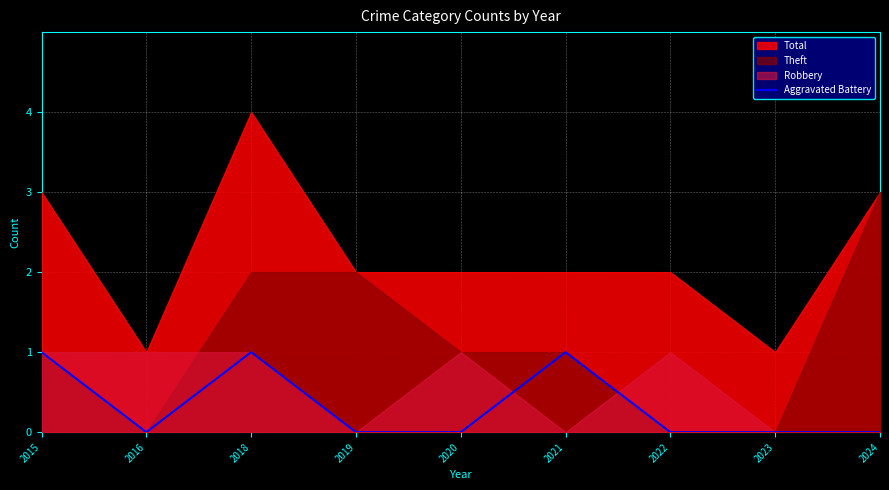

Reading left to right, extract all data points from this chart.

2015=1	2016=0	2018=1	2019=0	2020=0	2021=1	2022=0	2023=0	2024=0